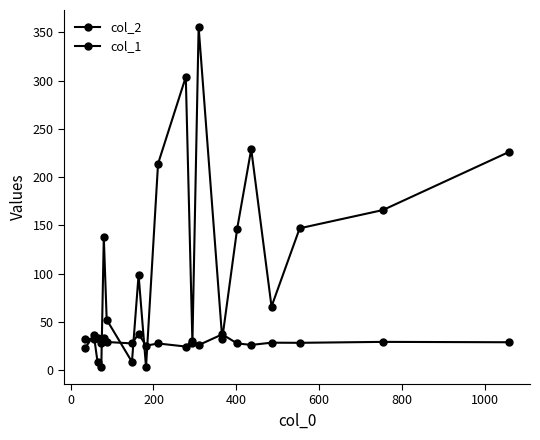

Does the chart have visible grid lines?

No